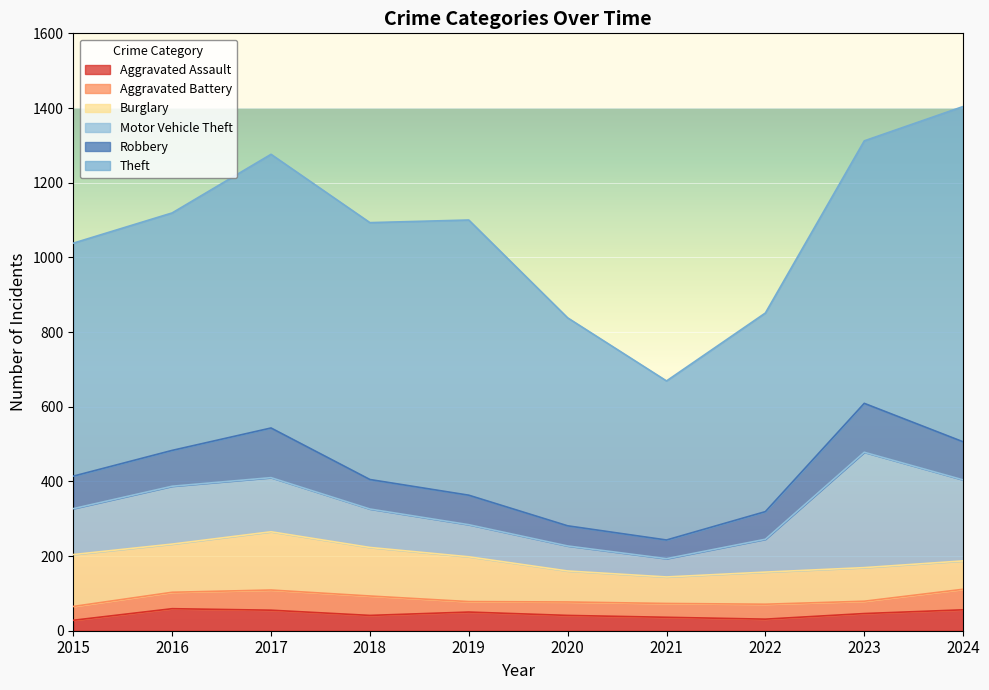

True or false: Aggravated Battery has more than 2 points higher than both neighbors.

False